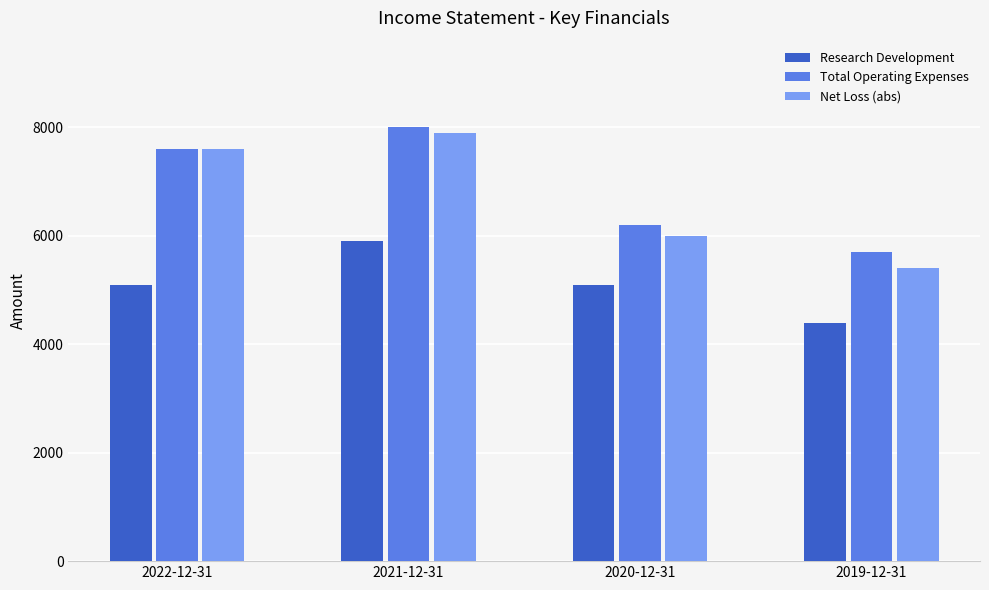

What is the difference between the Total Operating Expenses values at 2022-12-31 and 2019-12-31?

1900